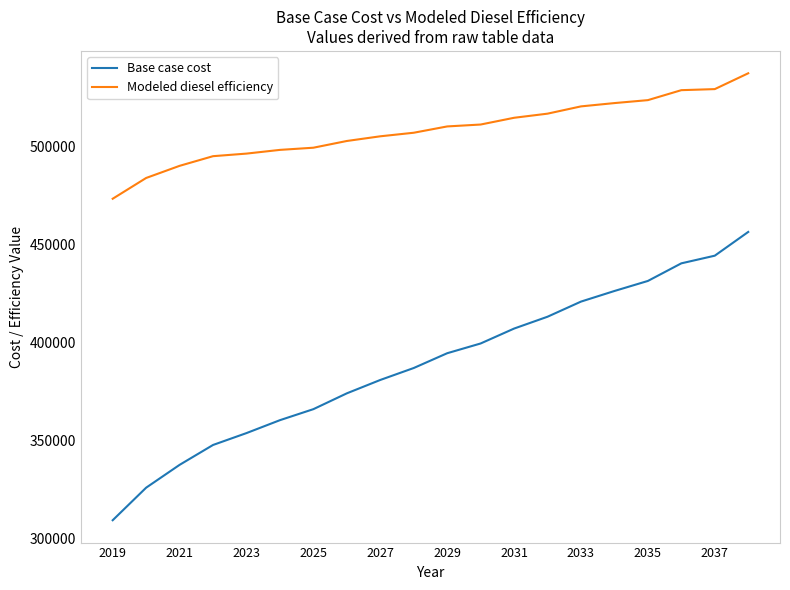

What are all the series names shown in the legend?

Base case cost, Modeled diesel efficiency